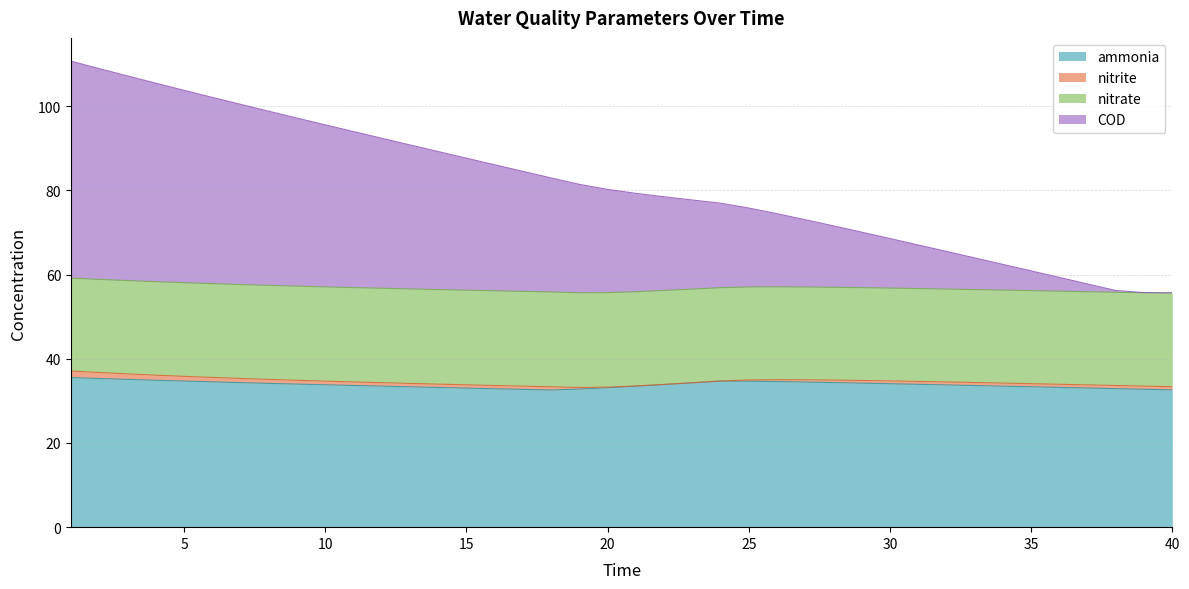

Is it true that ammonia equals 58.2 at 33?

False